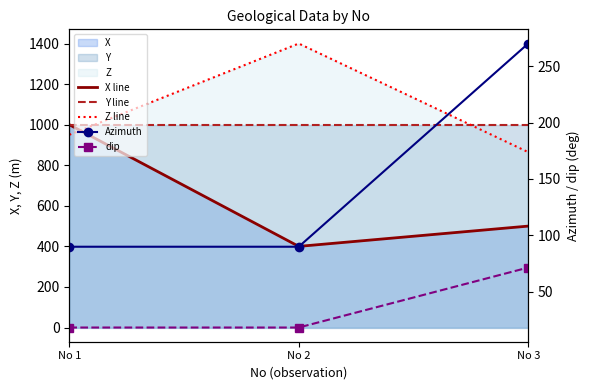

Is the value of Azimuth at No 1 greater than the value of Z line at No 1?

No